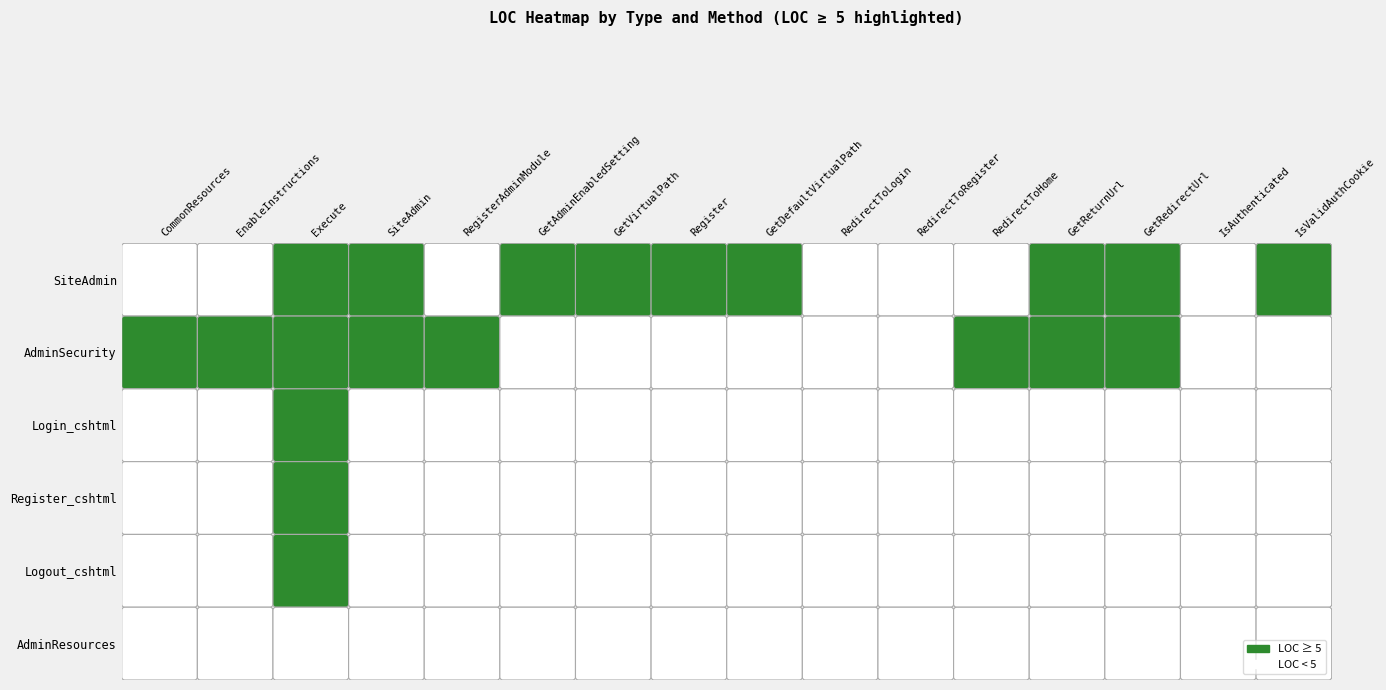

What is the difference between the second highest and minimum values in the Logout_cshtml series?

4